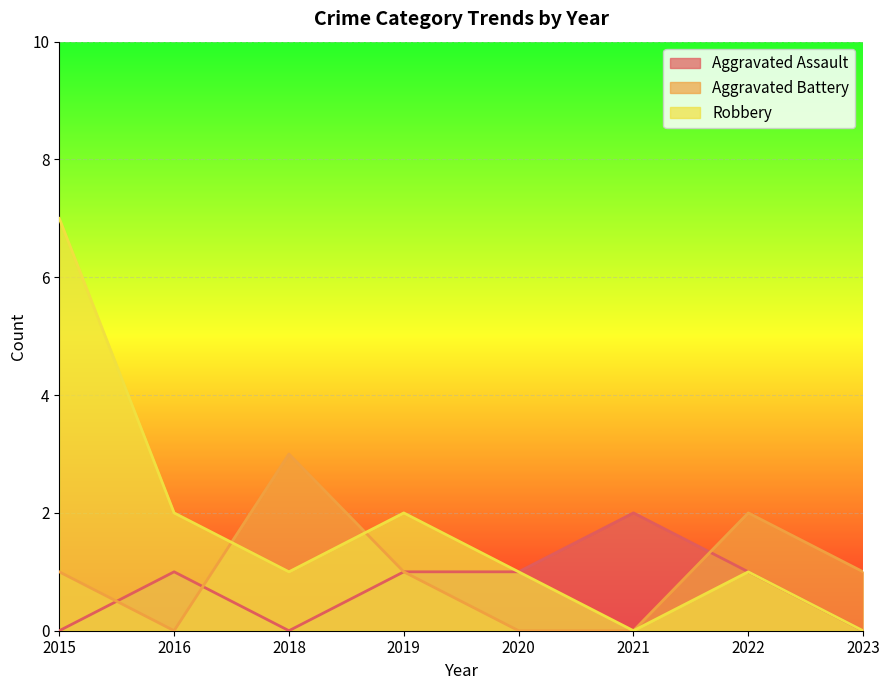

Which has a higher value, 2021 or 2016?

2021